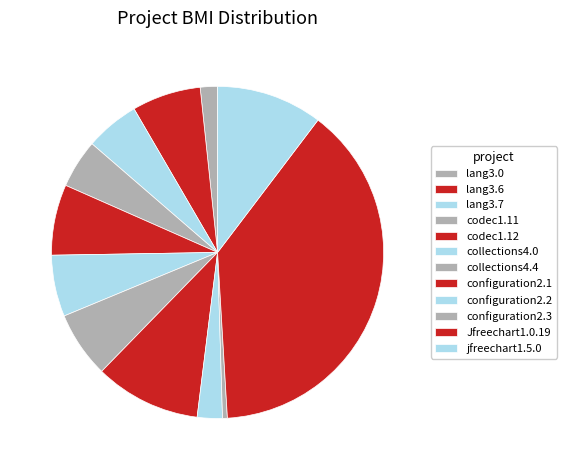

Is there a majority slice in this chart?

No